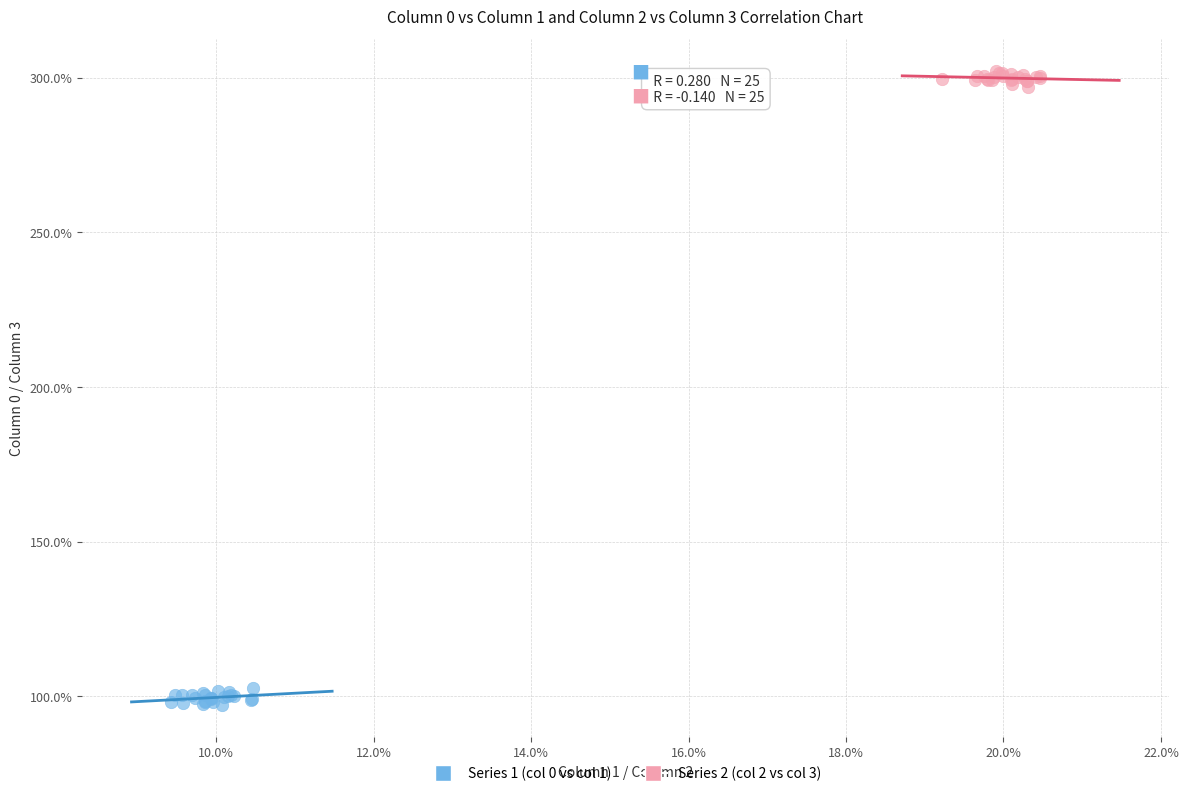

Which series contains the lowest Y value?

Series 1 (col 0 vs col 1)